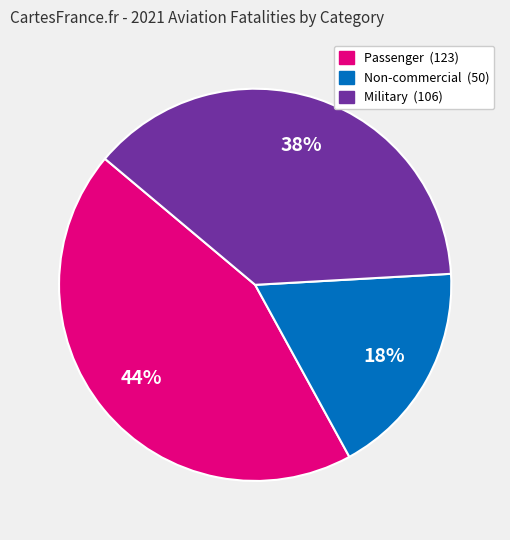

Rank the categories by value from lowest to highest.

Non-commercial, Military, Passenger